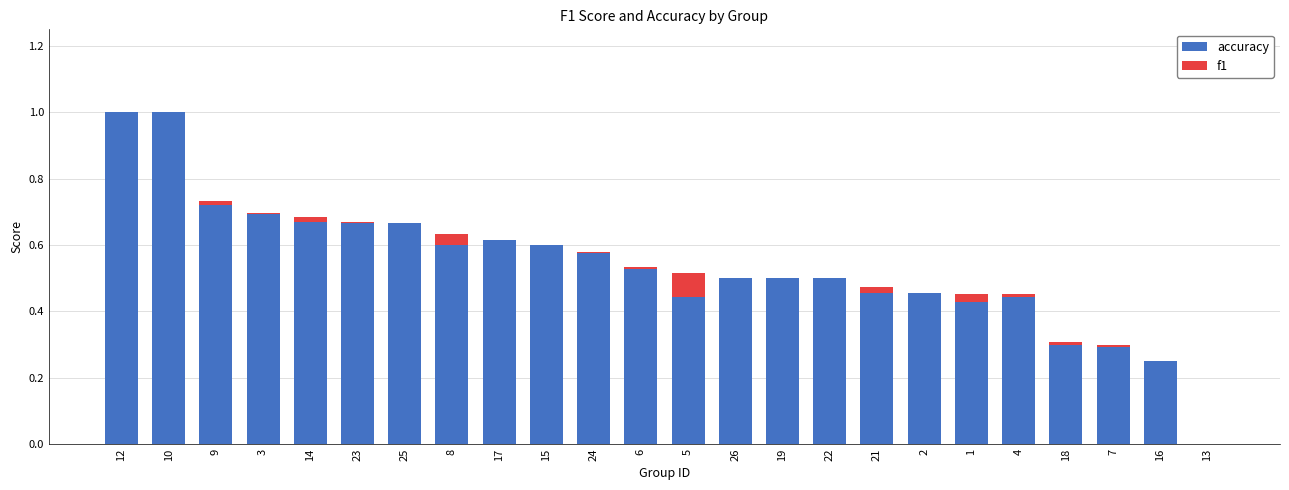

What are all the series names shown in the legend?

accuracy, f1